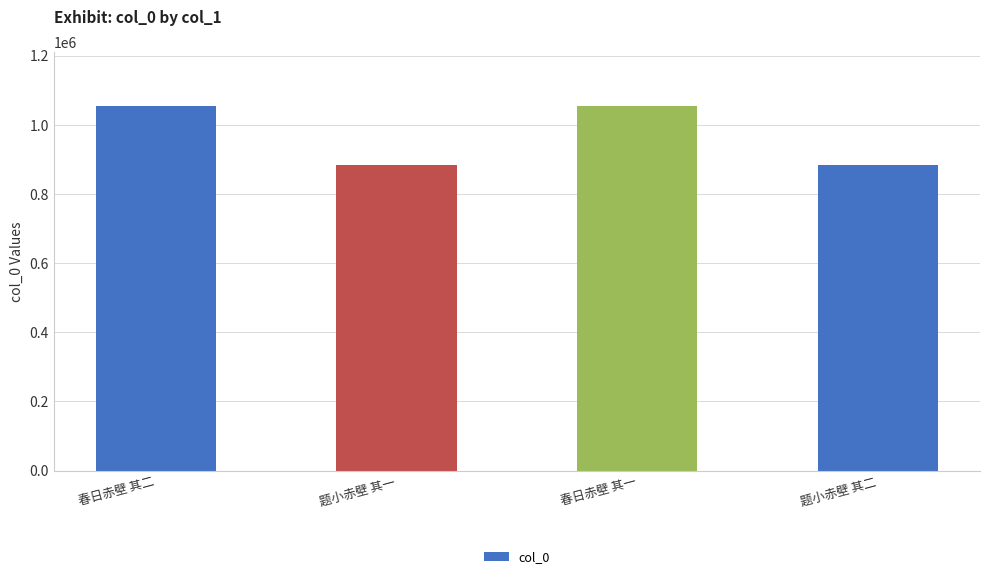

What is the average value?

968605